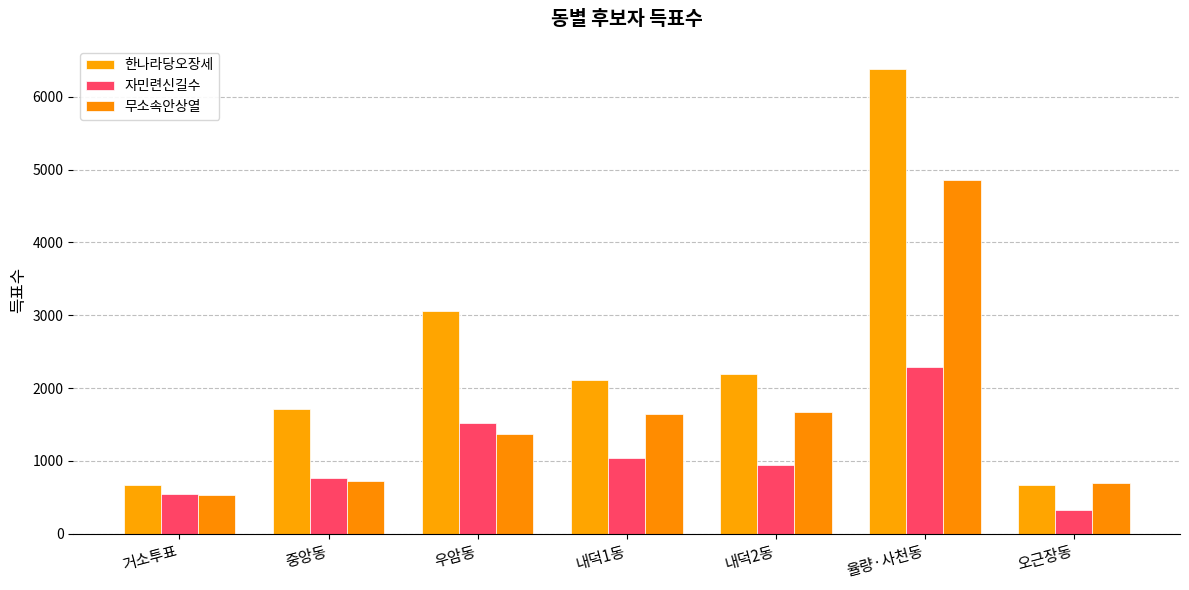

At how many categories does at least one series exceed 2890?

2